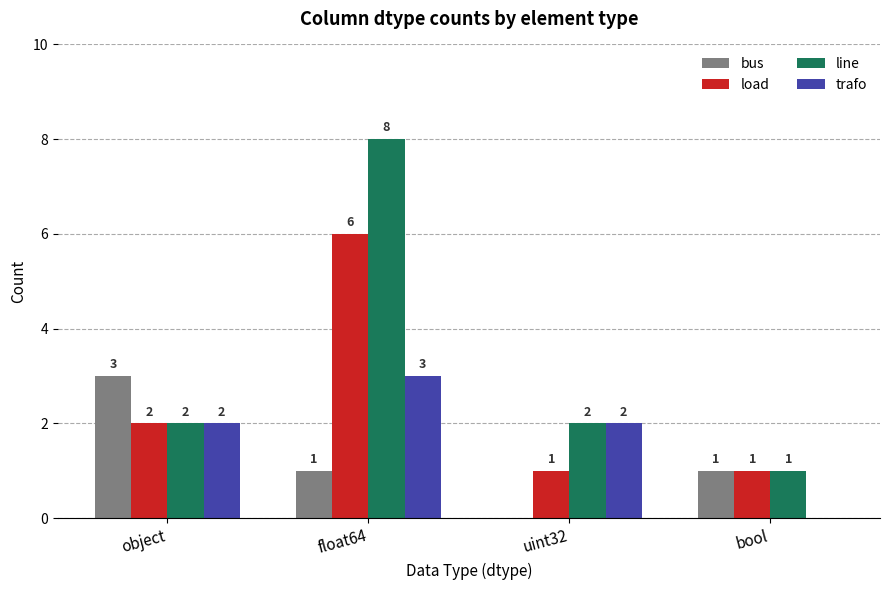

How many groups of bars are there?

4